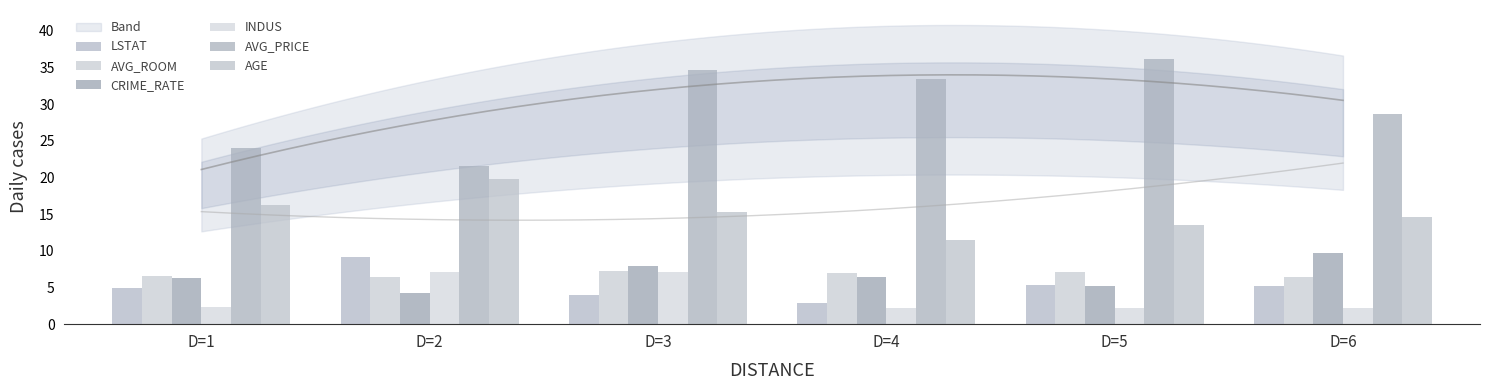

At how many categories does at least one series exceed 8?

6